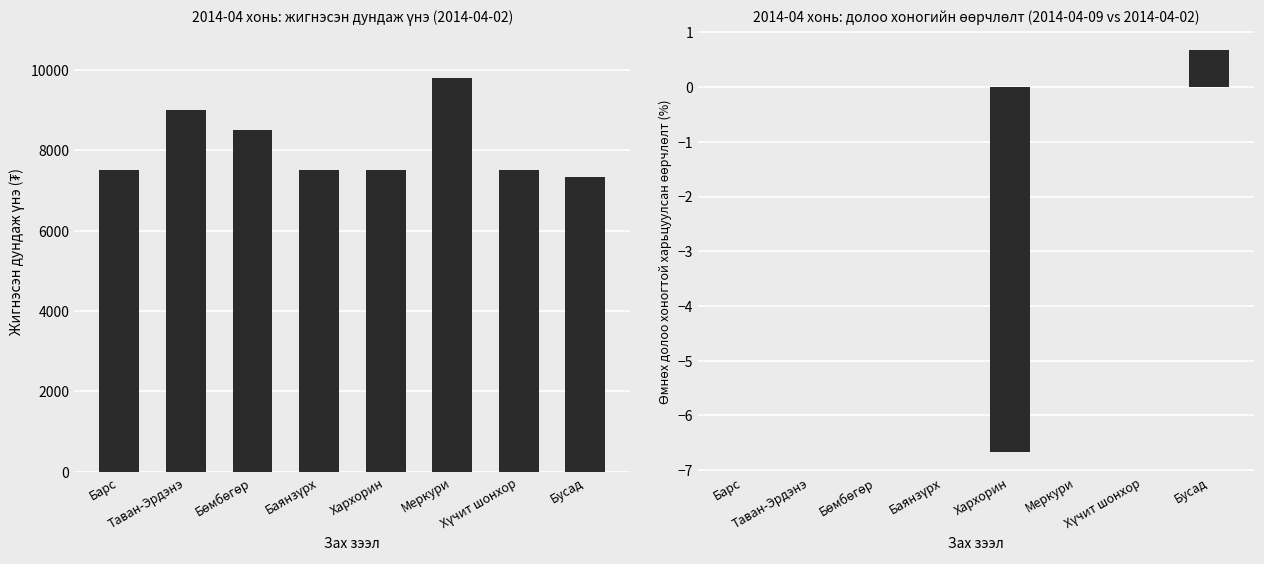

Rank the series at Меркури from lowest to highest value.

Price change week-on-week (%), Weighted Avg Price